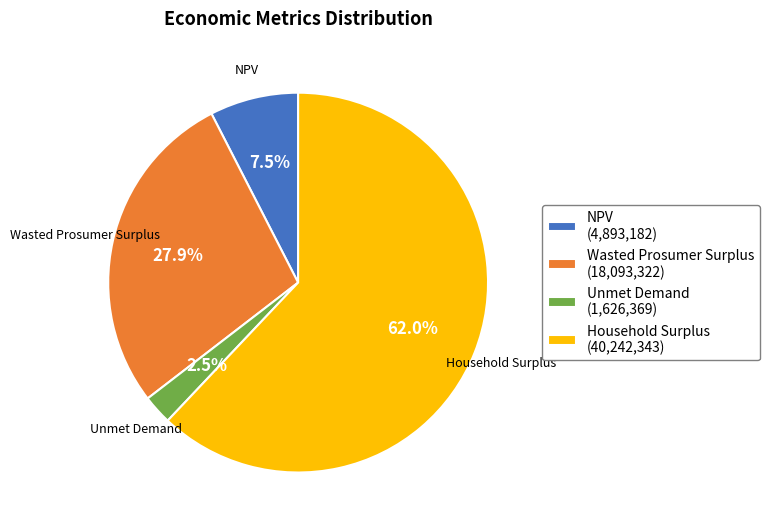

Rank the categories by value from lowest to highest.

Unmet Demand, NPV, Wasted Prosumer Surplus, Household Surplus